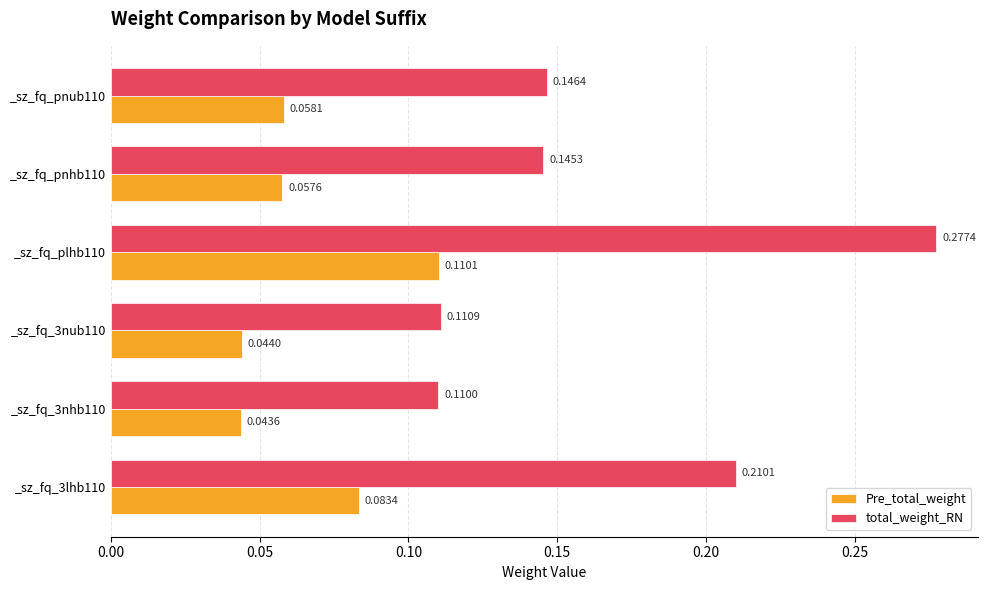

Which series has the widest spread of values?

total_weight_RN